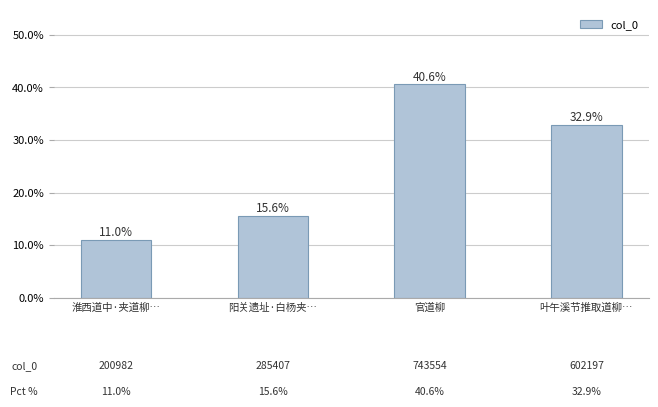

Are the bars horizontal?

No